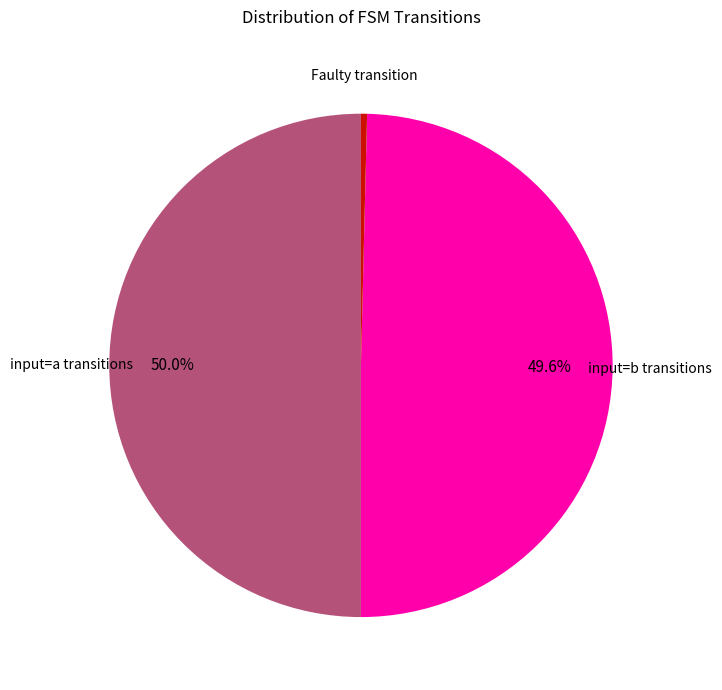

Count the number of slices in the pie.

3